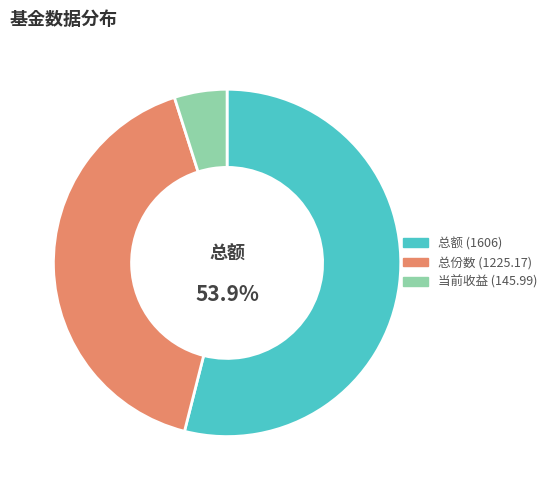

Is there a majority slice in this chart?

Yes